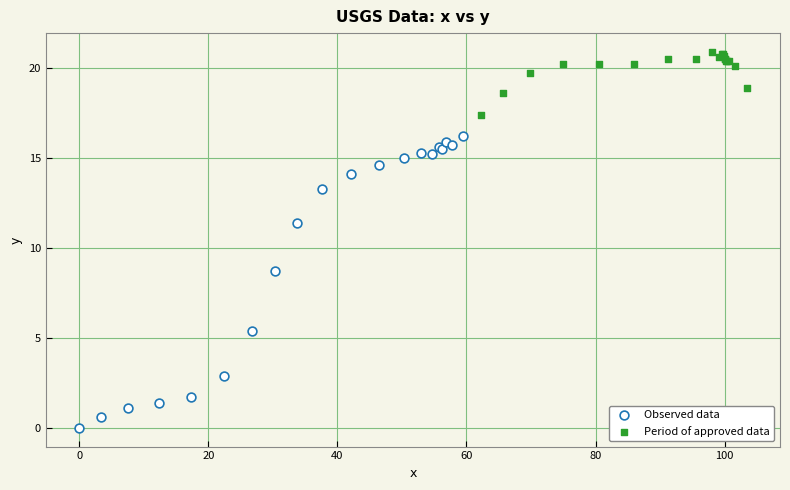

Which series reaches the minimum Y coordinate?

Observed data